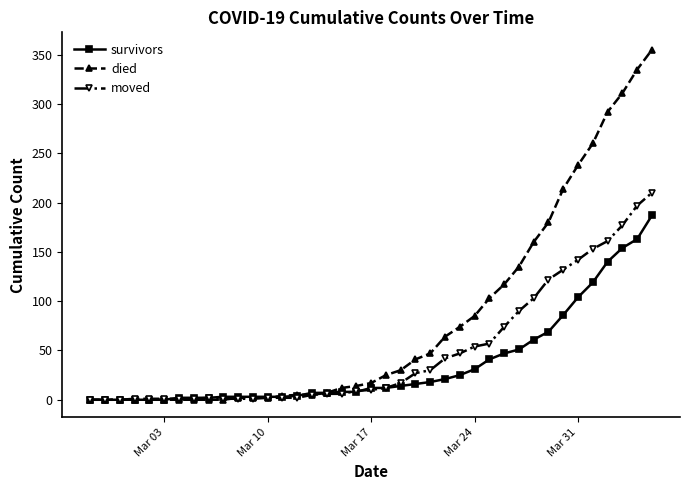

List the series in order of their peak value, lowest first.

survivors, moved, died